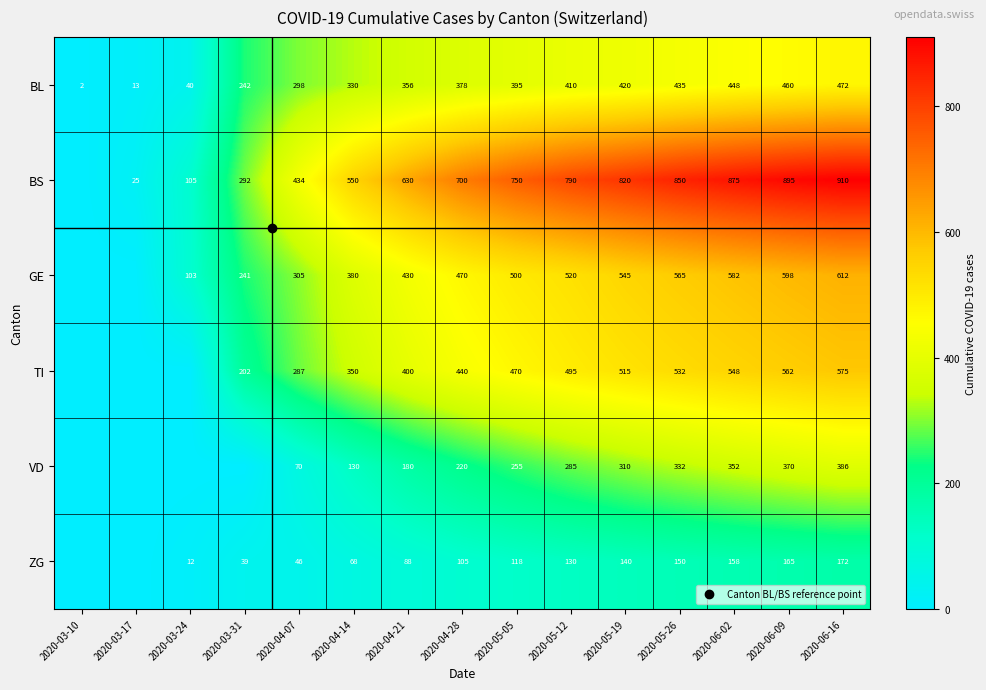

Between 2020-03-10 and 2020-04-07, which series saw the biggest shift?

BS